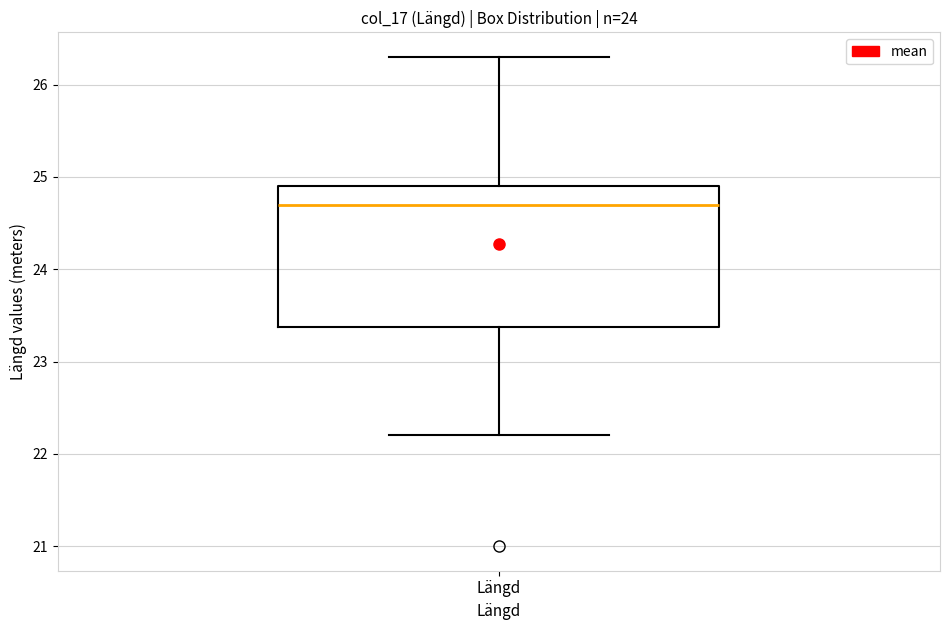

Transcribe this box plot: give where the median line is, the range the box spans, and where the two whiskers end, as read against the y-axis. The values are not printed on the chart, so give them approximately, as read against the axis.

median 24.7, box 23.4 to 24.9, whiskers 22.2 to 26.3